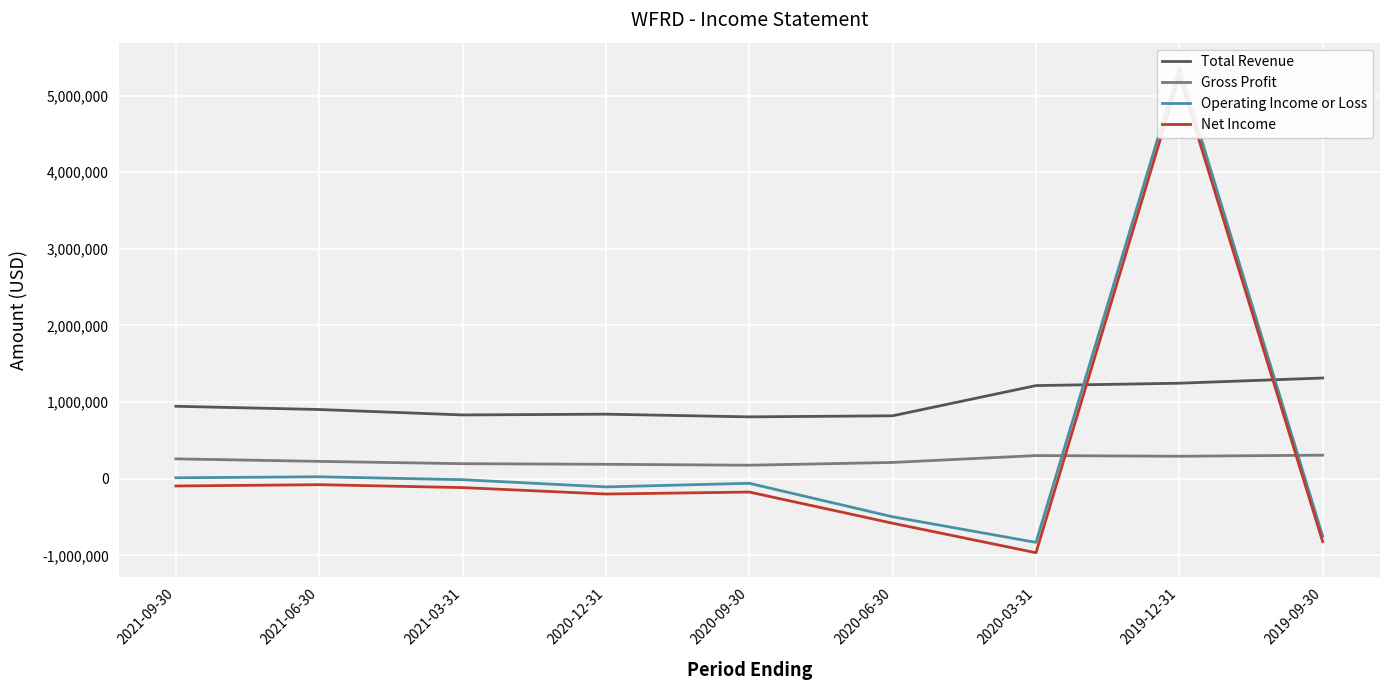

How many lines are shown in the chart?

4